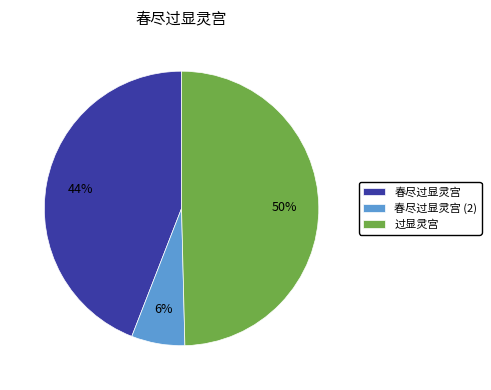

Is the sum of 过显灵宫 and 春尽过显灵宫 (2) greater than half?

Yes